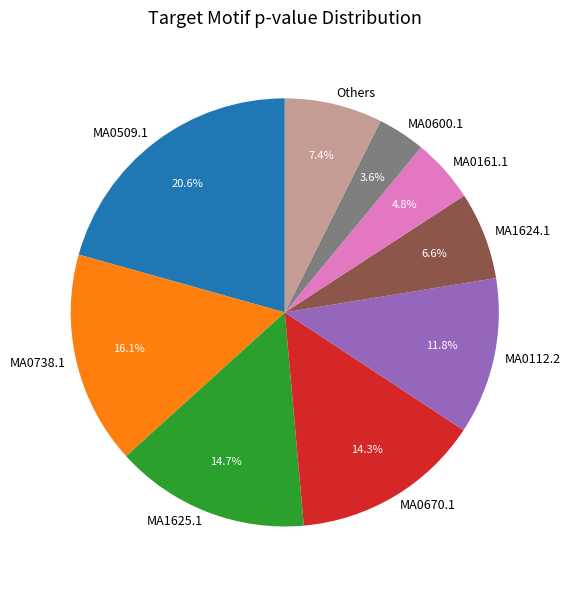

Count the number of slices in the pie.

9